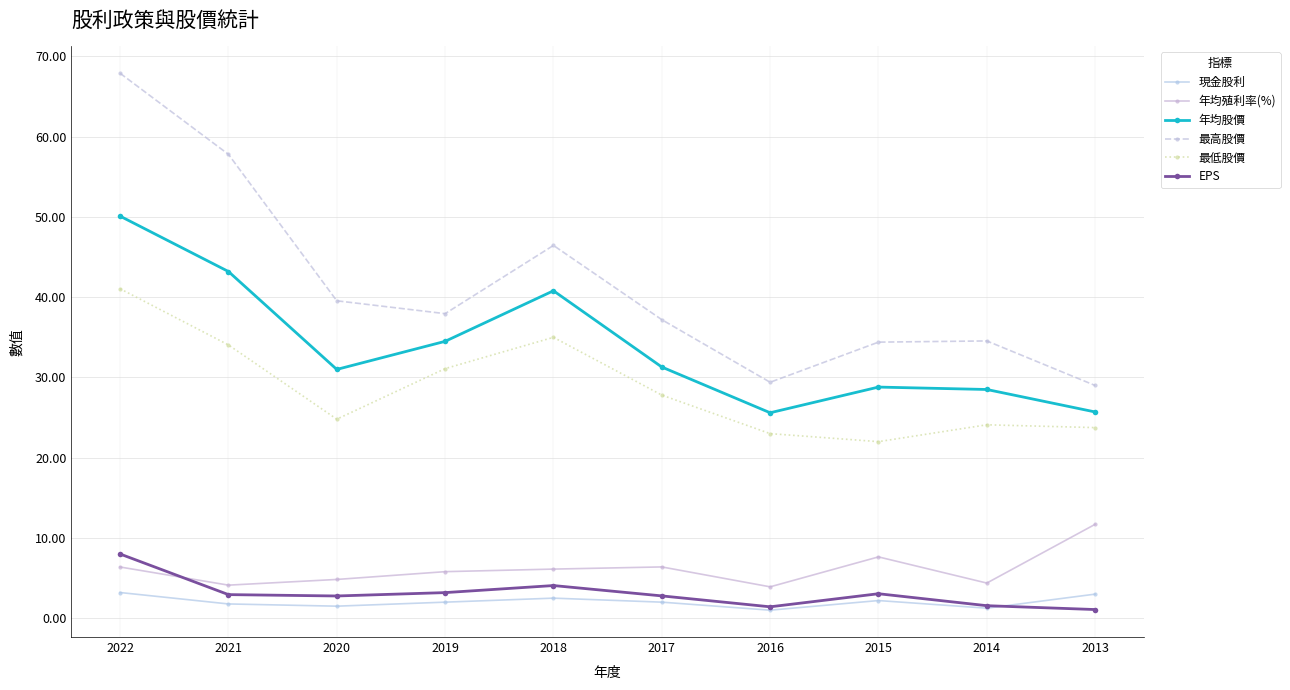

At how many categories does at least one series exceed 50?

2